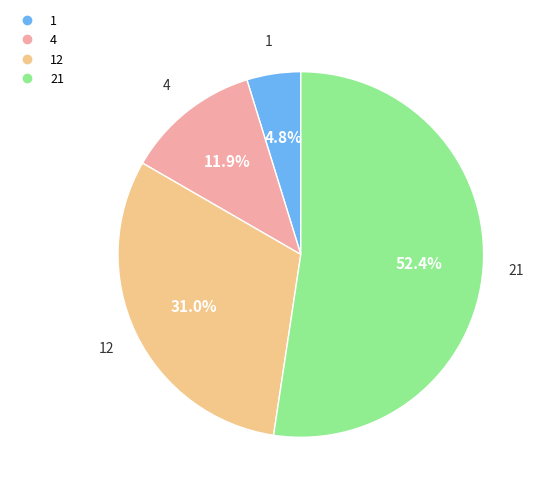

Is there any slice that represents more than half of the pie?

Yes